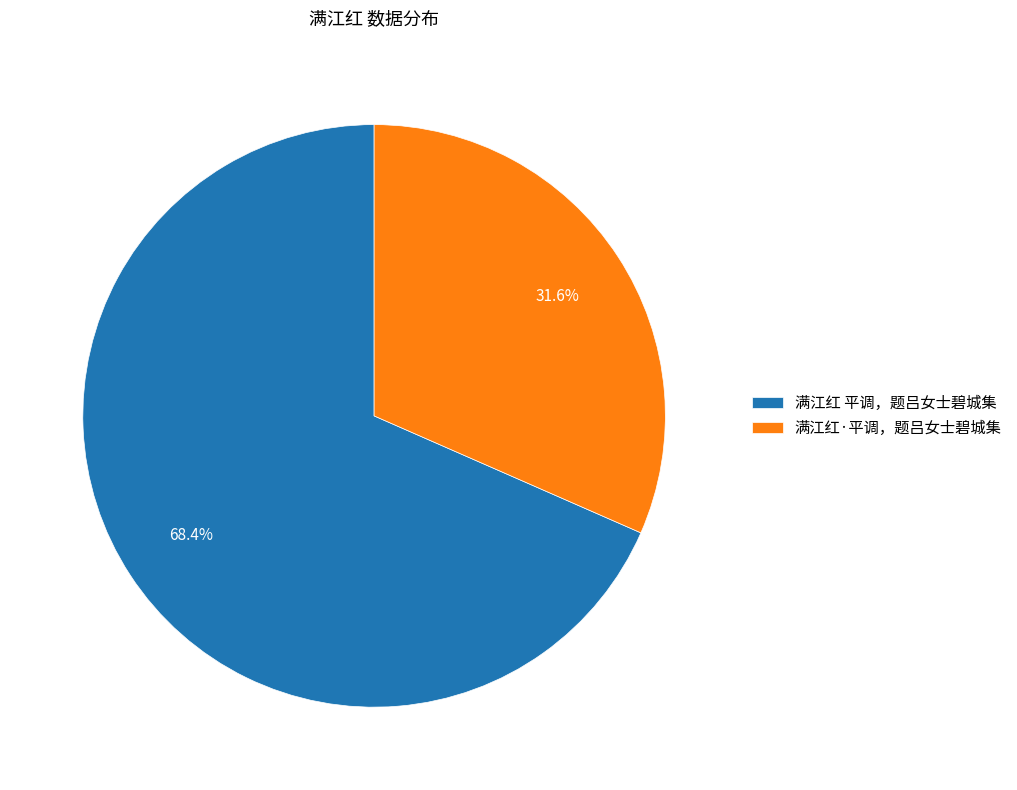

To the nearest percent, what is the difference between the largest and smallest slice percentages?

37%